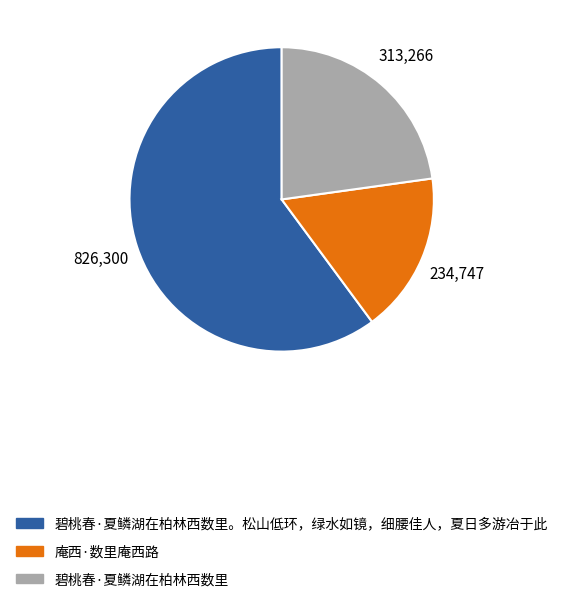

Does any single category account for the majority?

Yes